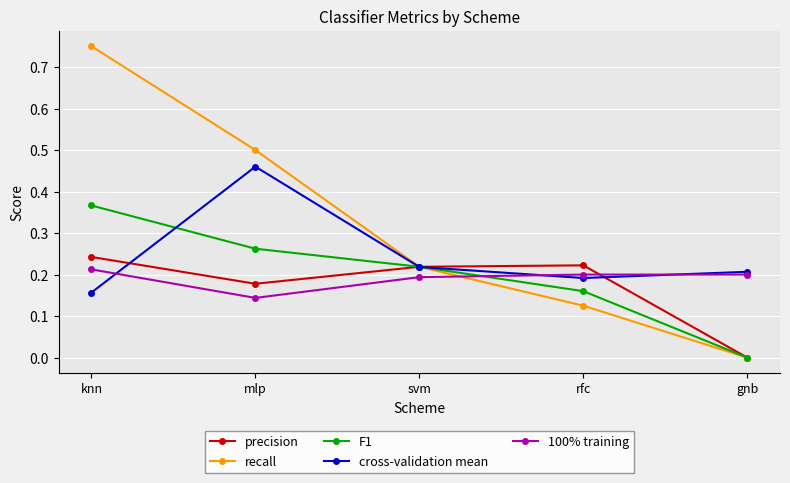

In 100% training, how many points are lower than both neighbors (excluding endpoints)?

1